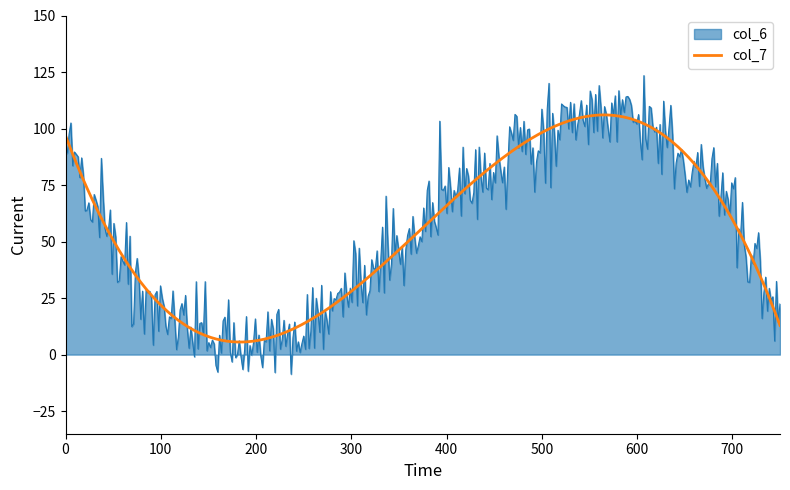

Rank the series by their maximum value, from lowest to highest.

col_7, col_6